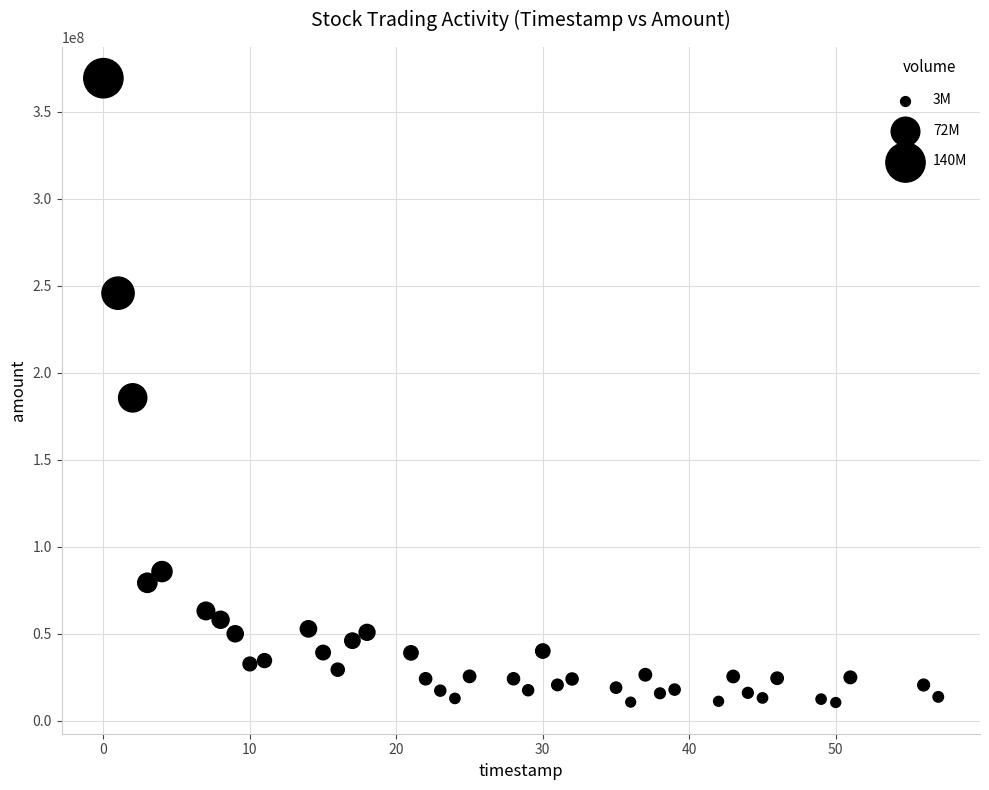

What is the range of X values (max minus min)?

57